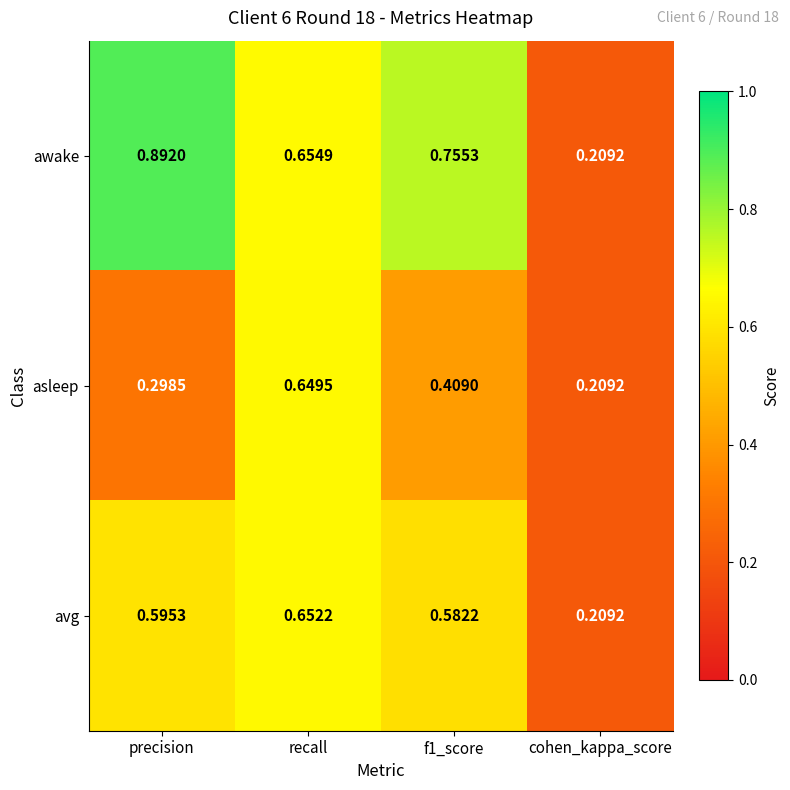

Which series changed the most between f1_score and cohen_kappa_score?

awake